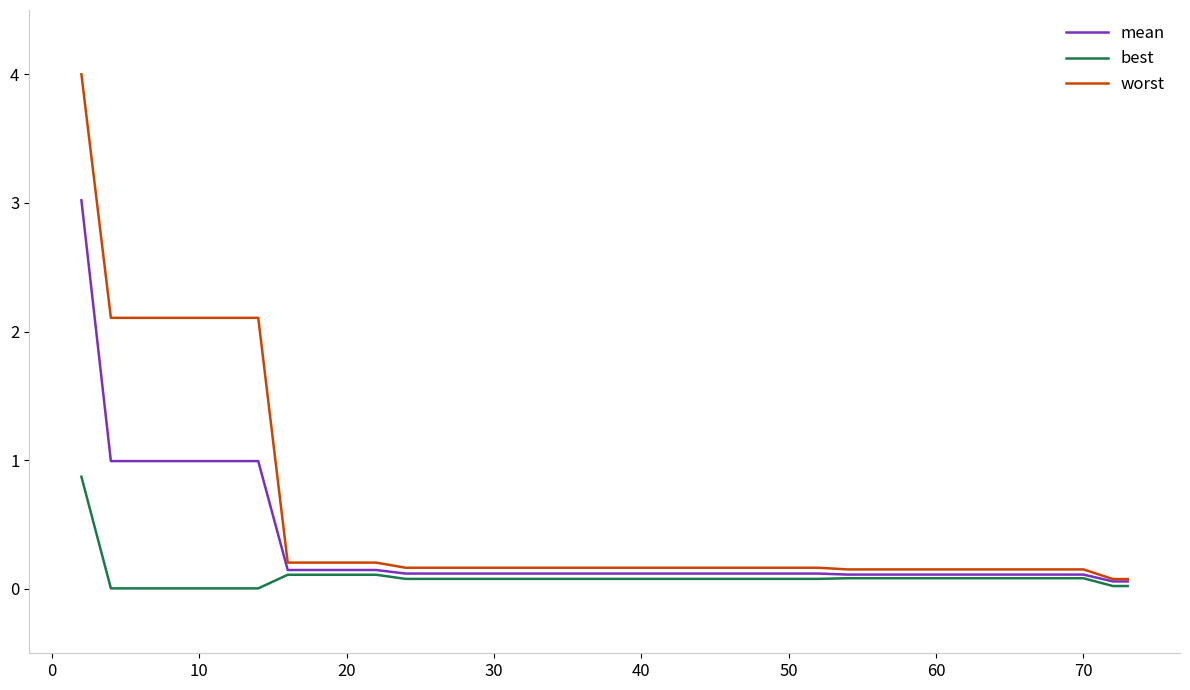

What is the greatest value displayed?

4.0